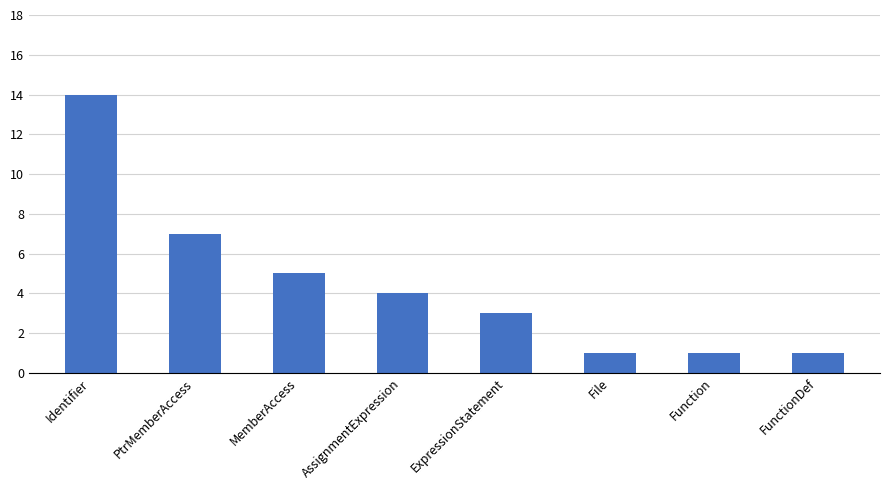

What is the greatest value displayed?

14